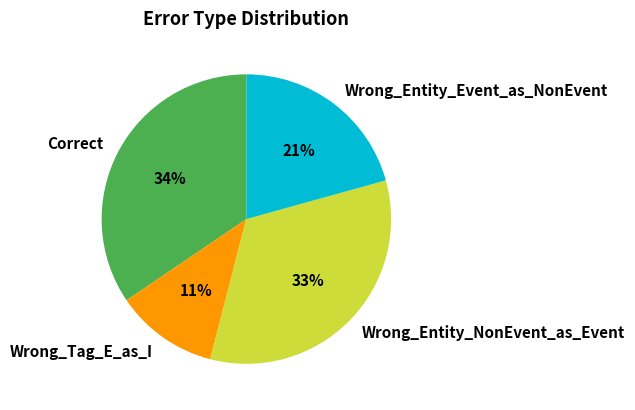

Combined, do Correct and Wrong_Entity_Event_as_NonEvent account for over 50%?

Yes